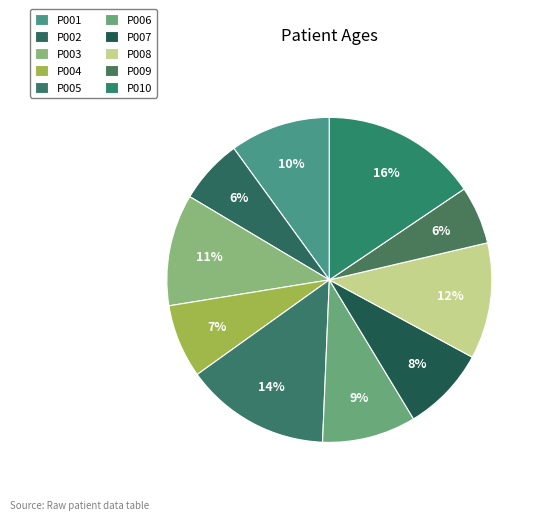

To the nearest percent, what is the difference between the largest and smallest slice percentages?

10%